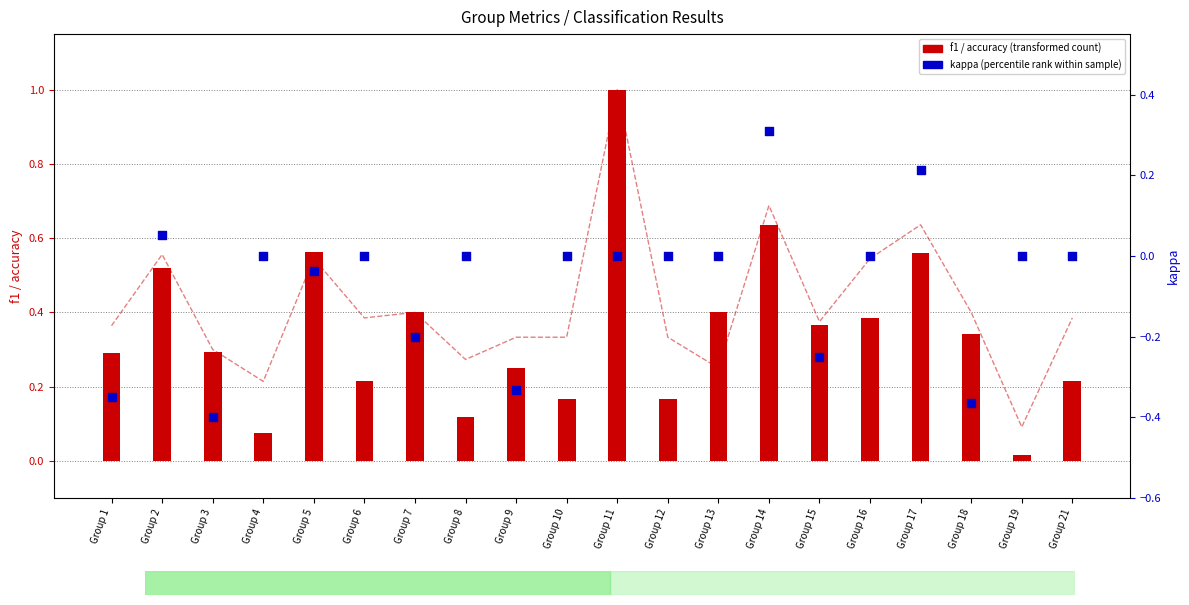

Is the value of f1 score at Group 16 greater than the value of accuracy at Group 17?

No